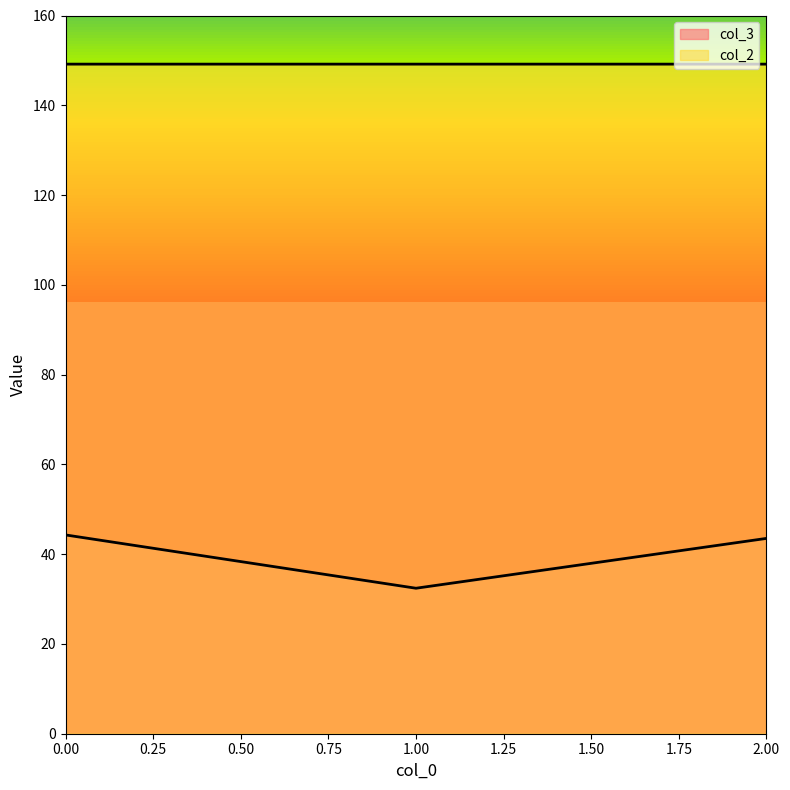

True or false: col_3 has a value of 56.6 at 1.

False